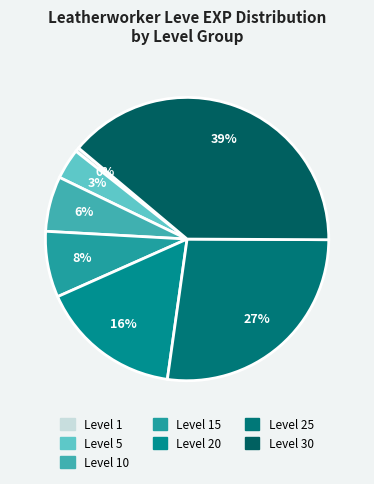

Count the number of slices in the pie.

7